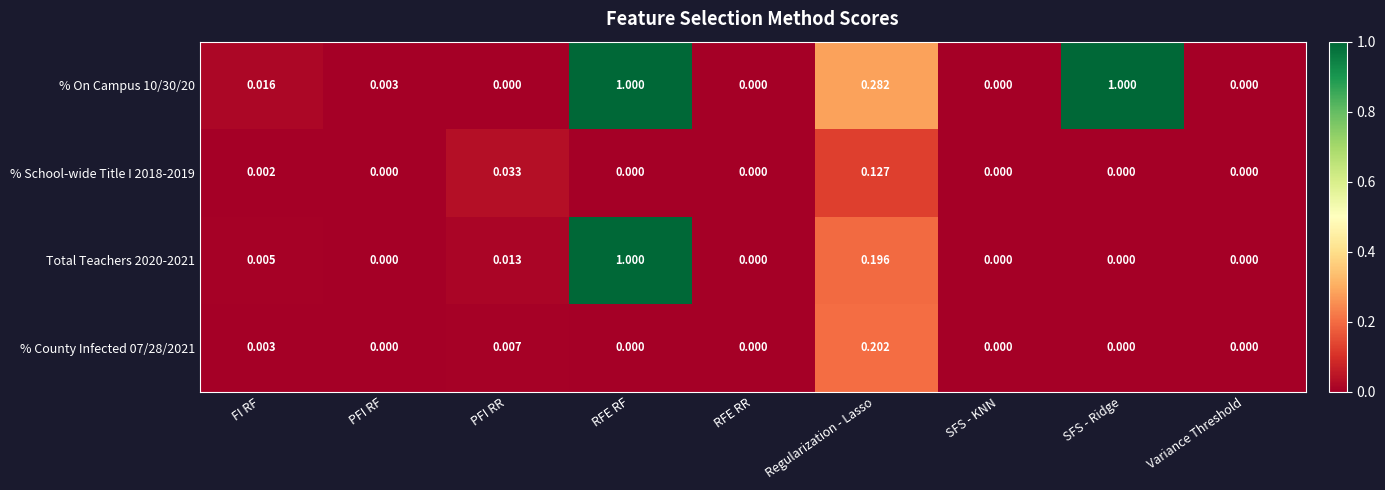

At which category is the sum across all series the highest?

RFE RF